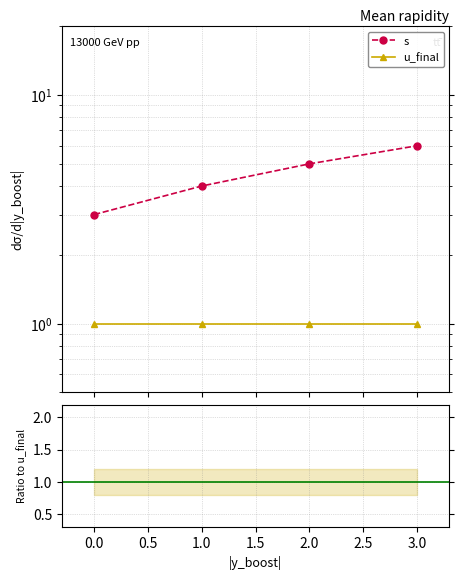

What is the value of the 4th point from the left?

6